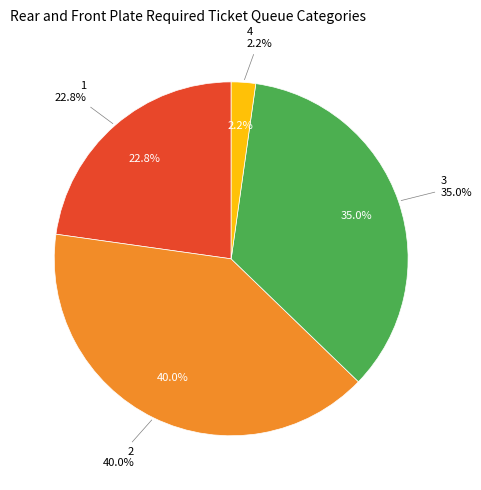

Approximately how many times larger is the value at 2 compared to 4?

18.0